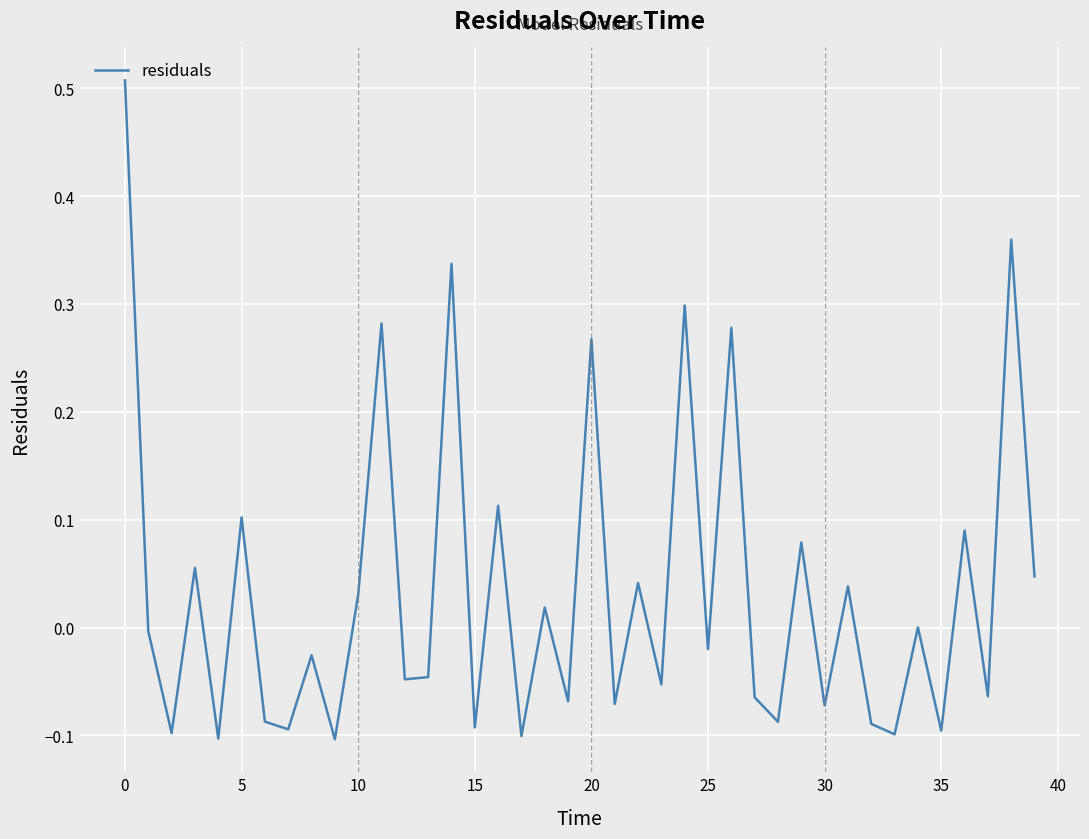

What is the difference between the maximum and minimum values?

0.6